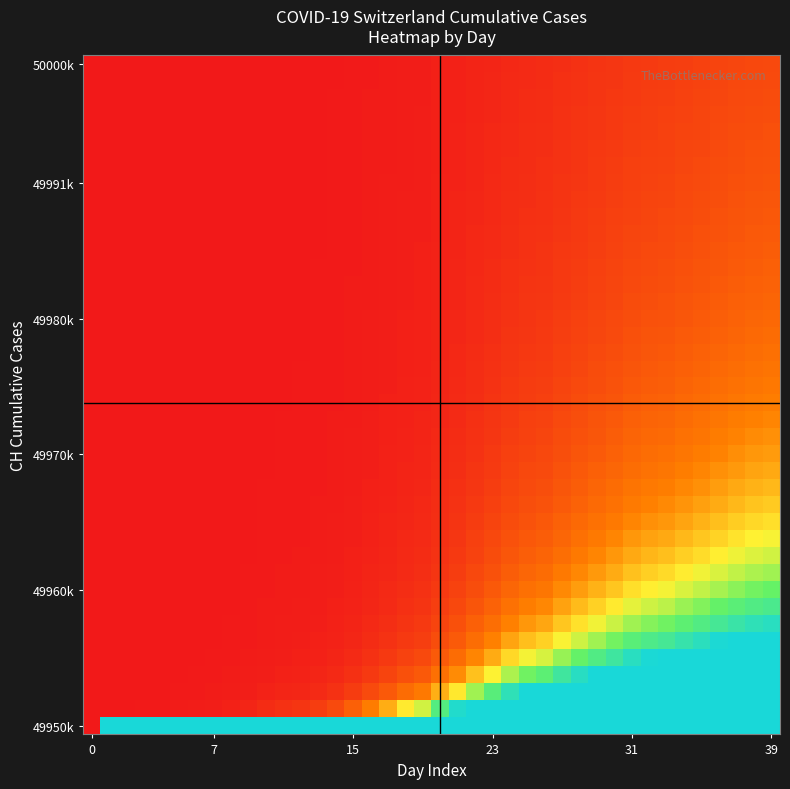

At which category does the chart reach its peak across all series?

39